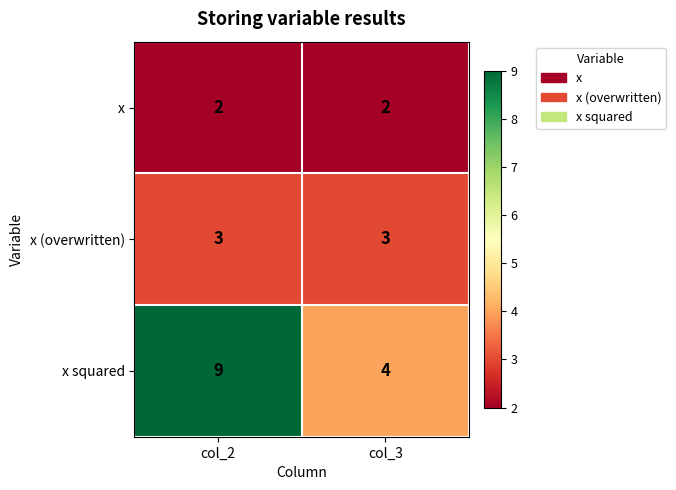

Is the value of x at col_3 greater than the value of x (overwritten) at col_3?

No